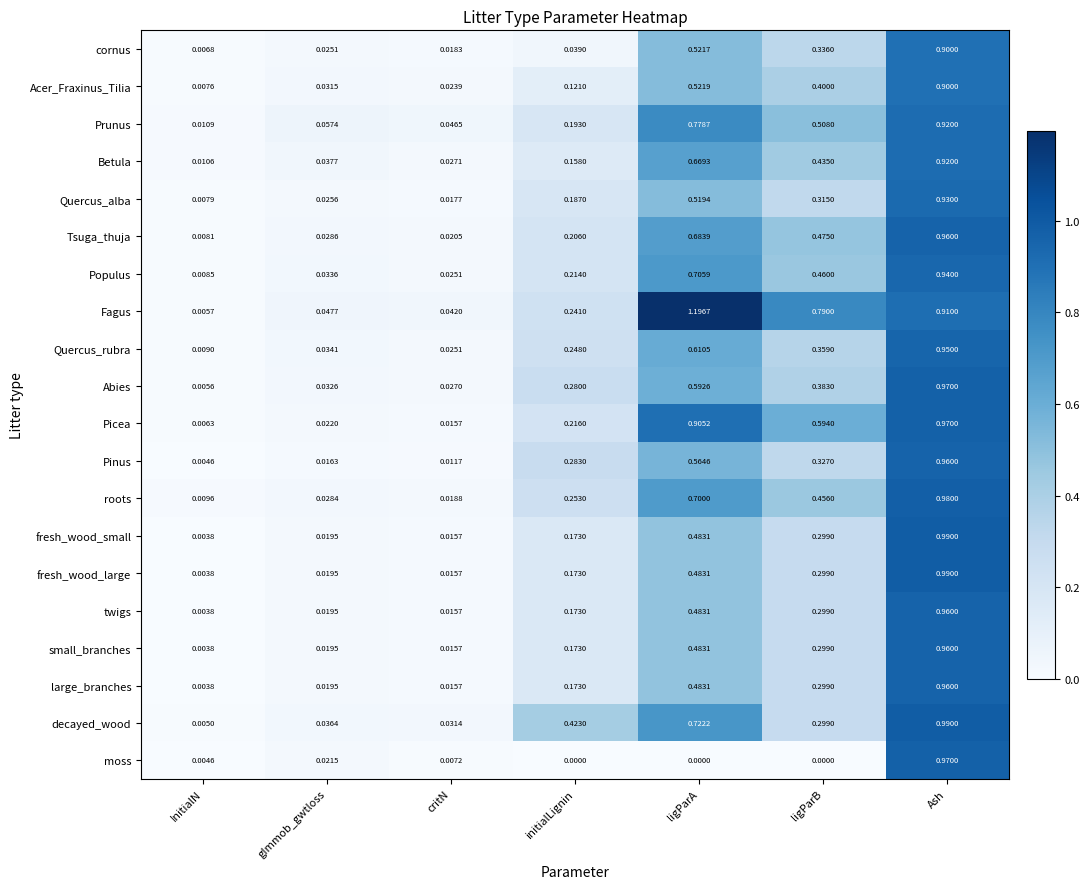

At which category does the chart reach its peak across all series?

ligParA